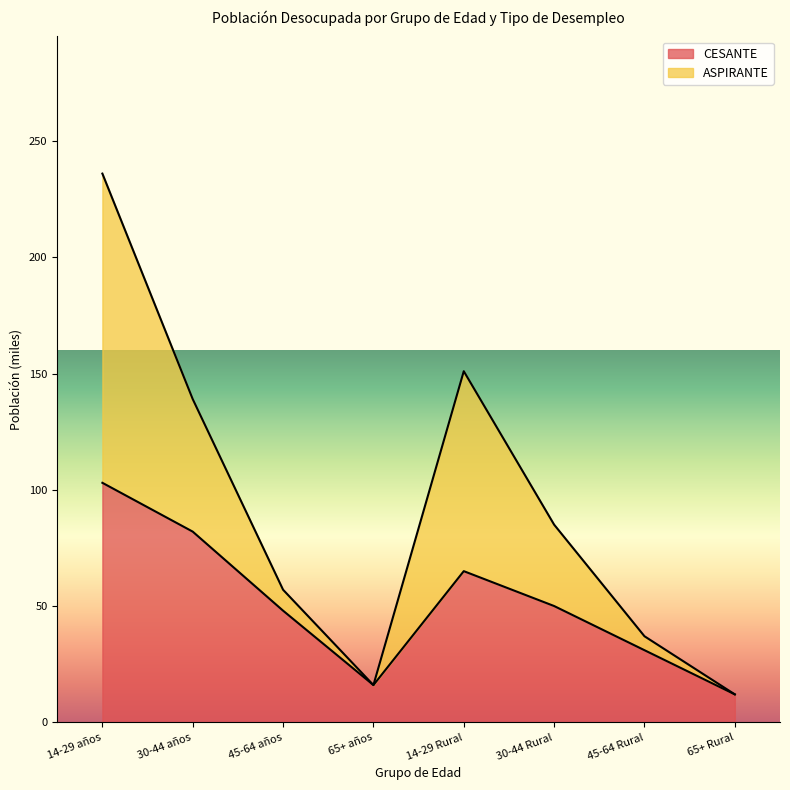

At which category is the sum across all series the highest?

14-29 años